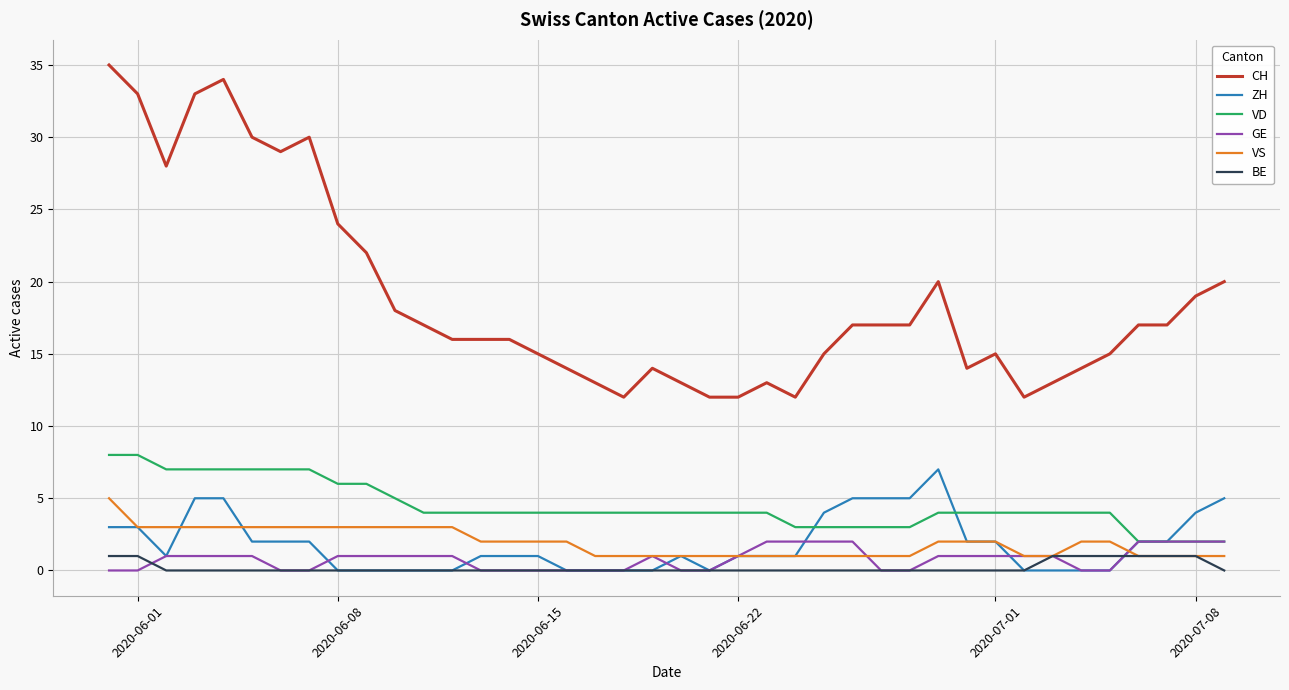

What is the greatest value displayed?

35